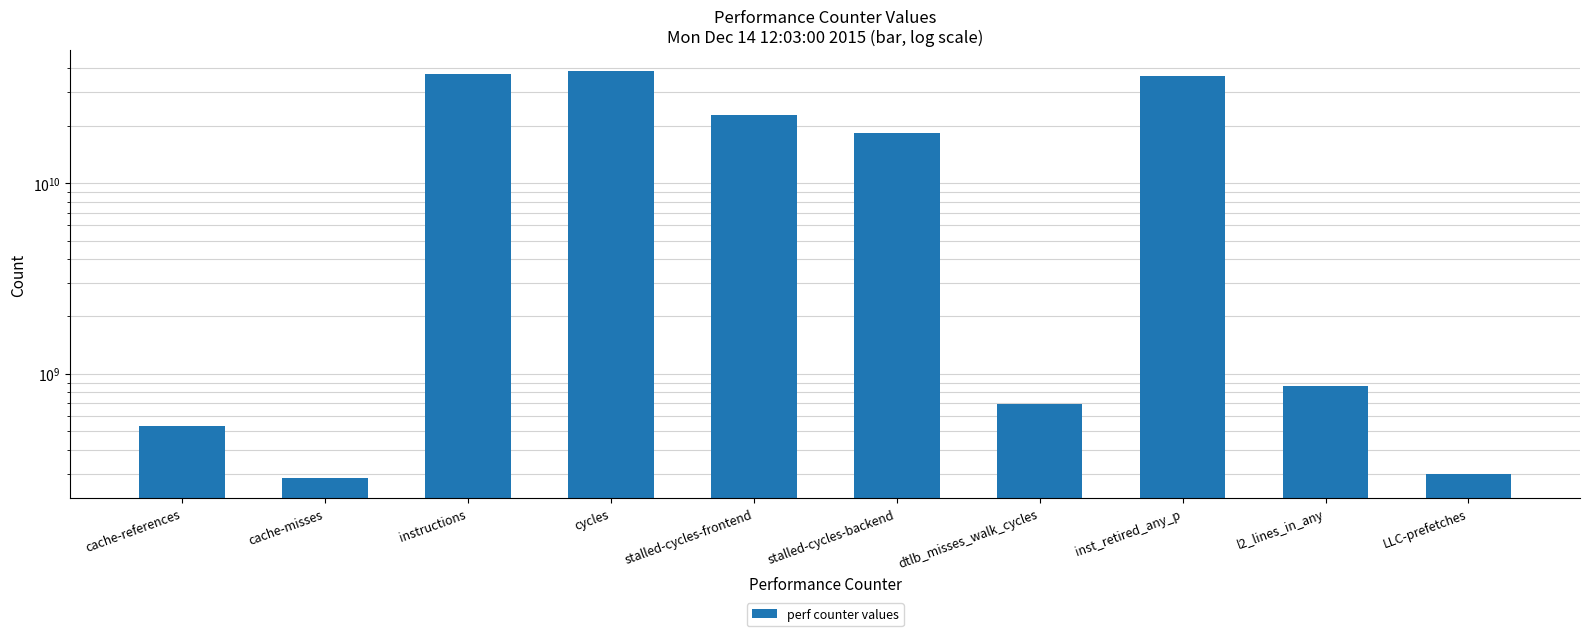

Rank the categories by value from lowest to highest.

cache-misses, LLC-prefetches, cache-references, dtlb_misses_walk_cycles, l2_lines_in_any, stalled-cycles-backend, stalled-cycles-frontend, inst_retired_any_p, instructions, cycles